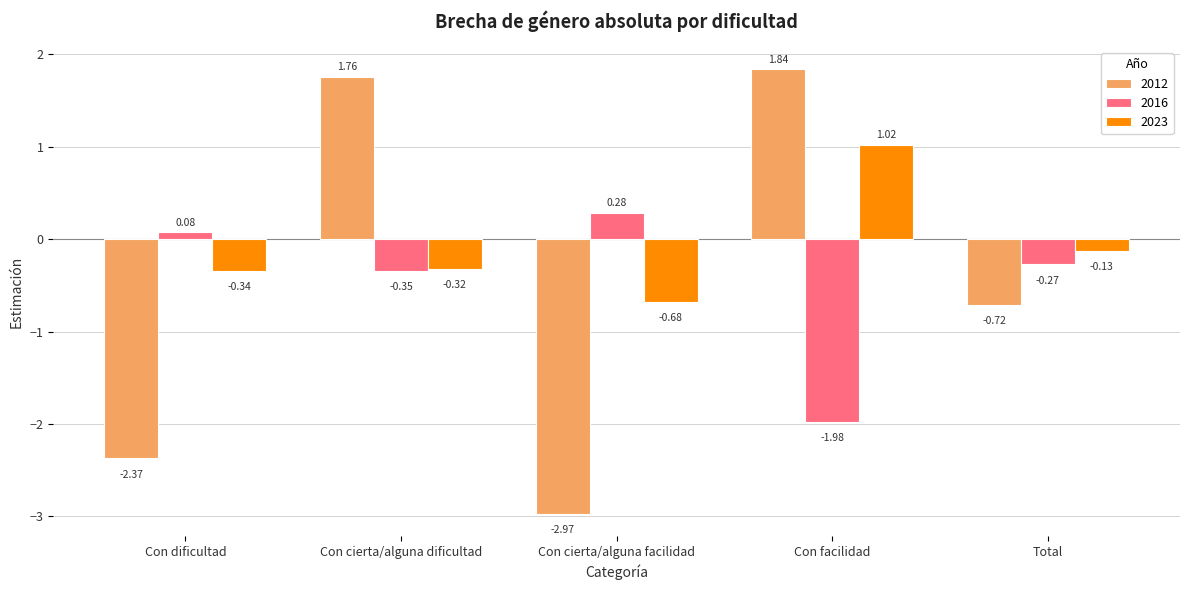

How many values in the 2016 series are below 0?

3